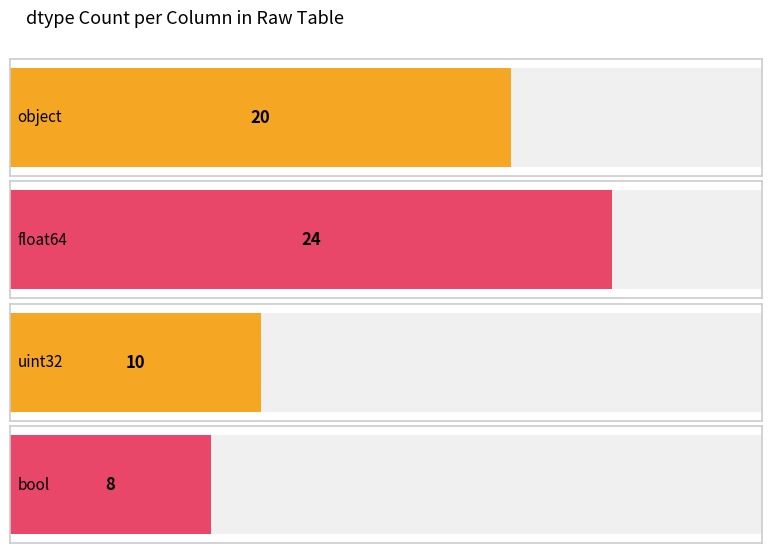

Is it true that the value at bool is 11?

False